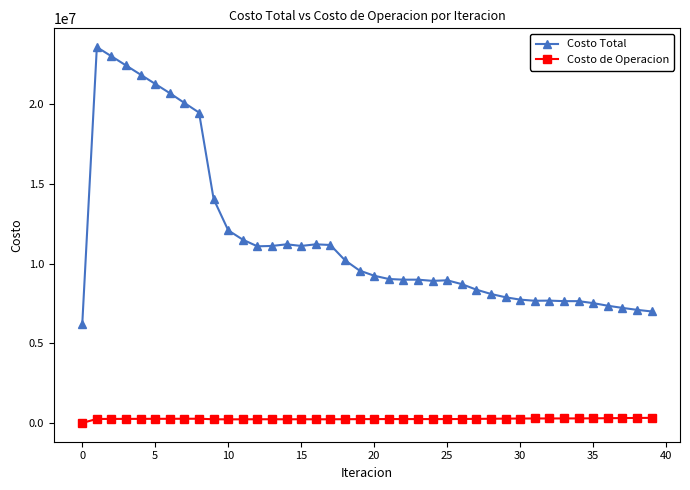

True or false: Costo Total has more than 0 points higher than both neighbors.

True